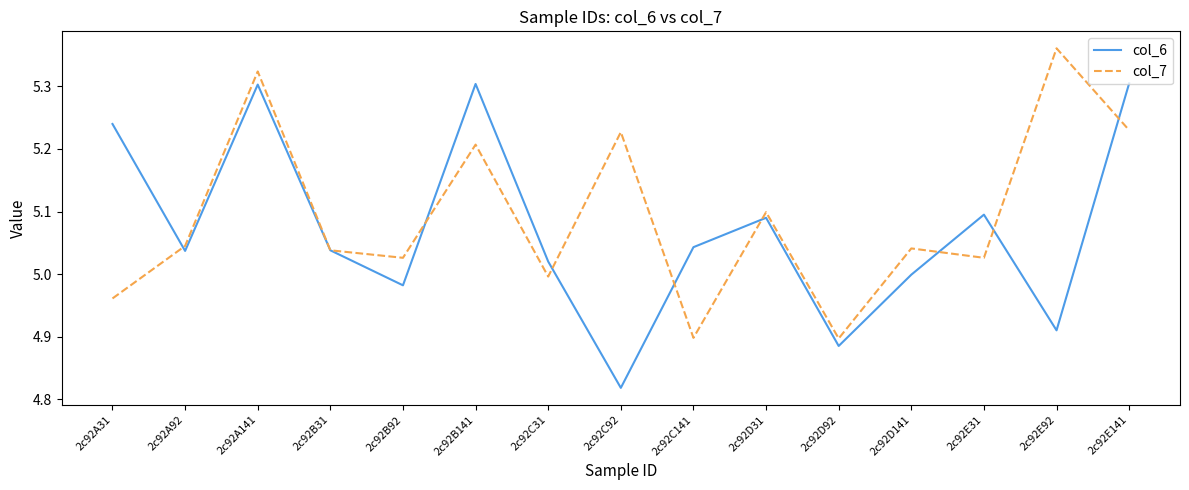

What position from the right is 2c92C141?

7